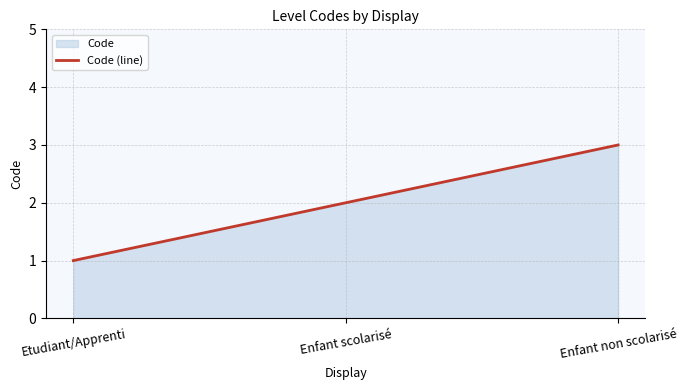

Reading left to right, extract all data points from this chart.

1	2	3